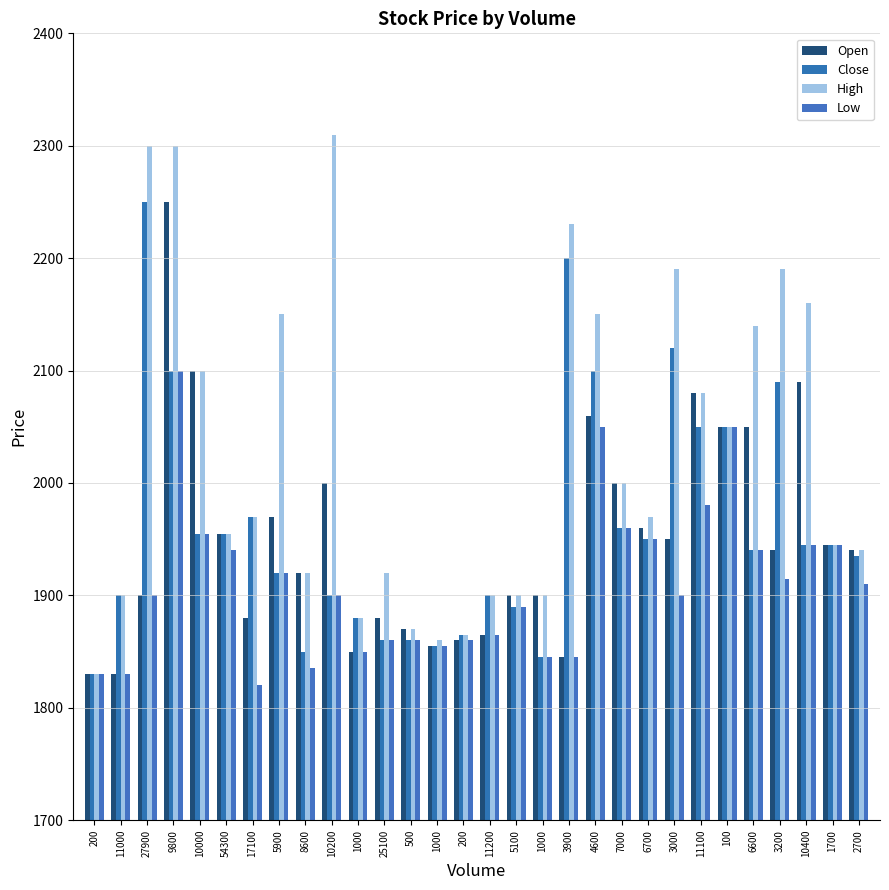

Reading left to right, what are all the values shown in this chart?

Open: 1830	1830	1900	2250	2100	1955	1880	1970	1920	2000	1850	1880	1870	1855	1860	1865	1900	1900	1845	2060	2000	1960	1950	2080	2050	2050	1940	2090	1945	1940
Close: 1830	1900	2250	2100	1955	1955	1970	1920	1850	1900	1880	1860	1860	1855	1865	1900	1890	1845	2200	2100	1960	1950	2120	2050	2050	1940	2090	1945	1945	1935
High: 1830	1900	2300	2300	2100	1955	1970	2150	1920	2310	1880	1920	1870	1860	1865	1900	1900	1900	2230	2150	2000	1970	2190	2080	2050	2140	2190	2160	1945	1940
Low: 1830	1830	1900	2100	1955	1940	1820	1920	1835	1900	1850	1860	1860	1855	1860	1865	1890	1845	1845	2050	1960	1950	1900	1980	2050	1940	1915	1945	1945	1910